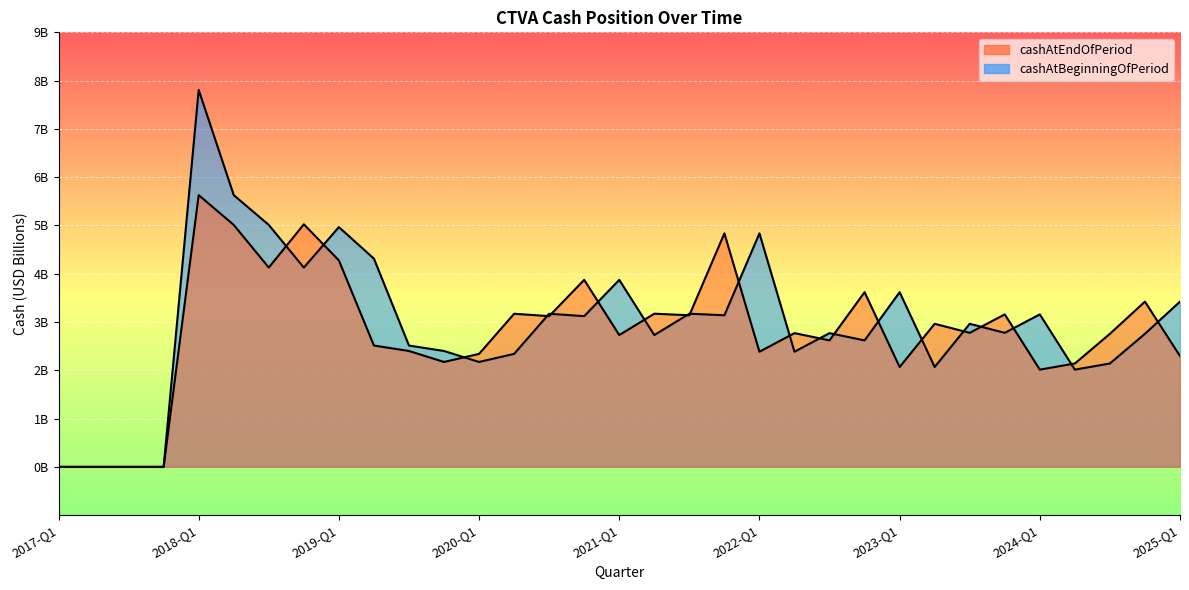

At which label does cashAtBeginningOfPeriod reach its minimum?

2017-Q1